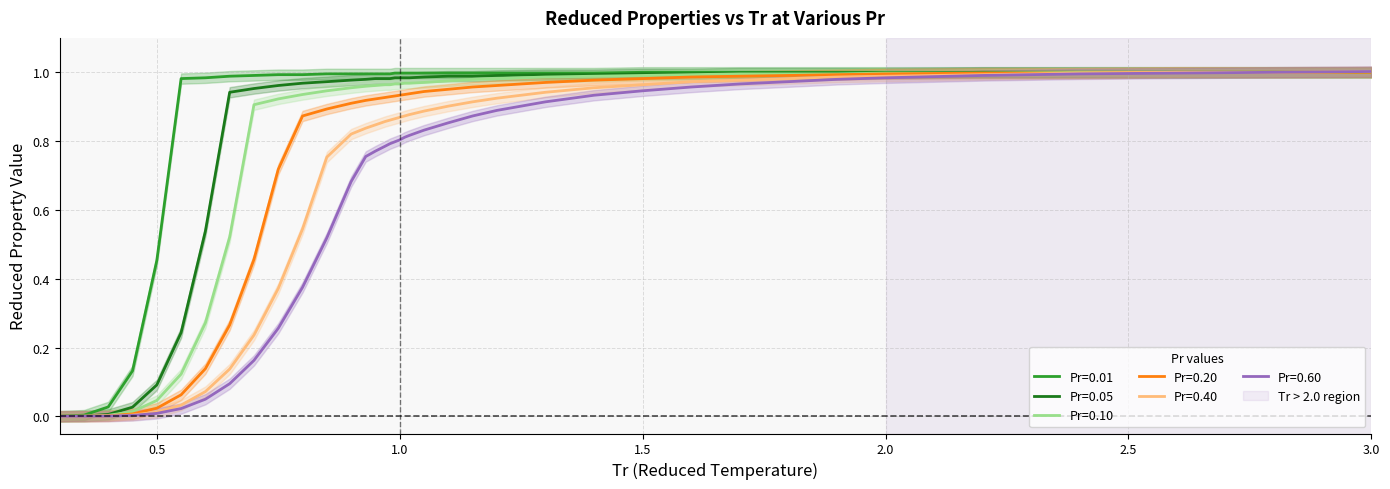

True or false: Pr=0.10 and Pr=0.60 cross at least once.

False